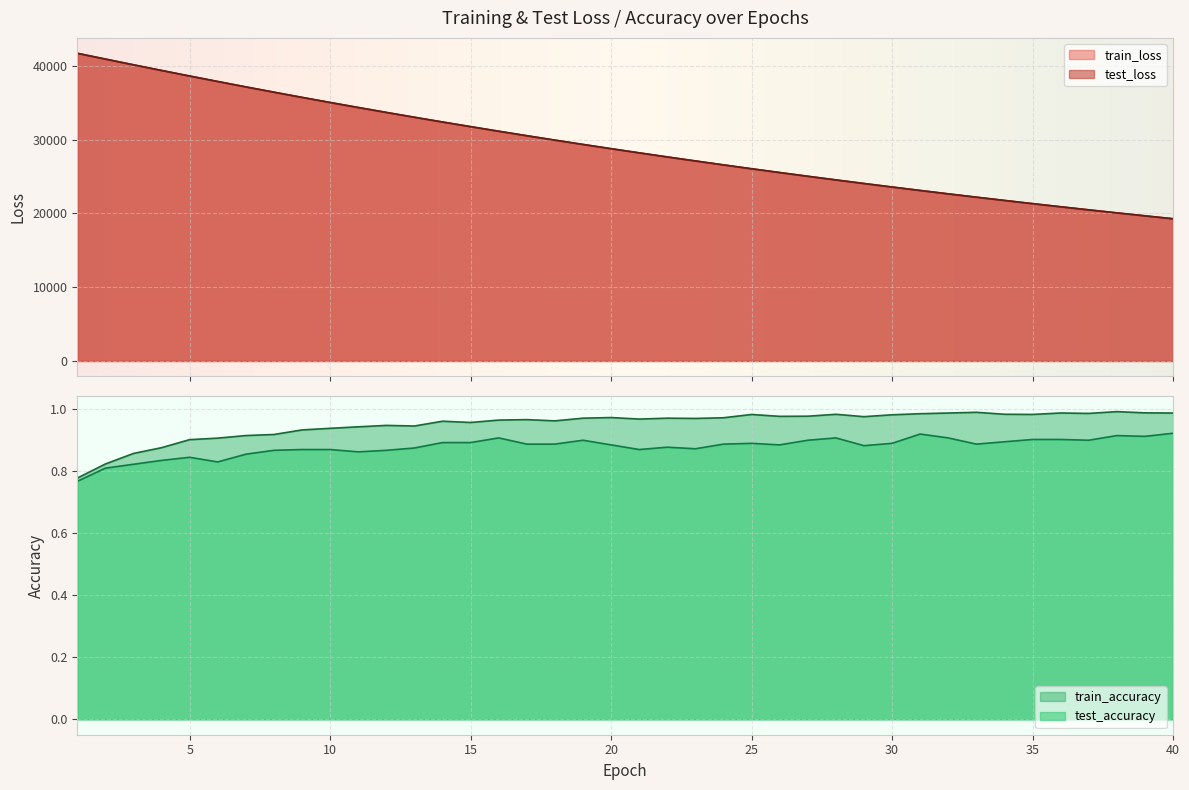

Rank the series by their maximum value, from highest to lowest.

test_loss, train_loss, train_accuracy, test_accuracy